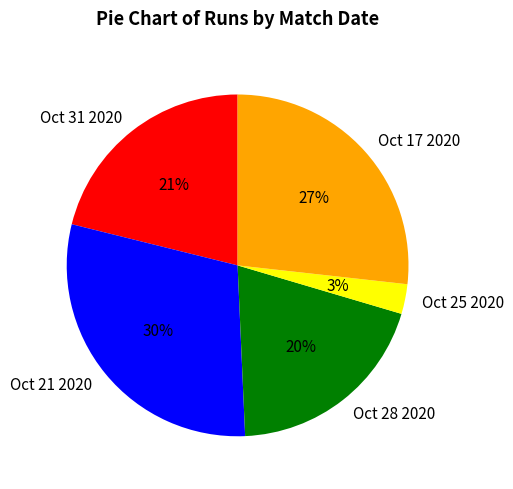

Does any single category account for the majority?

No